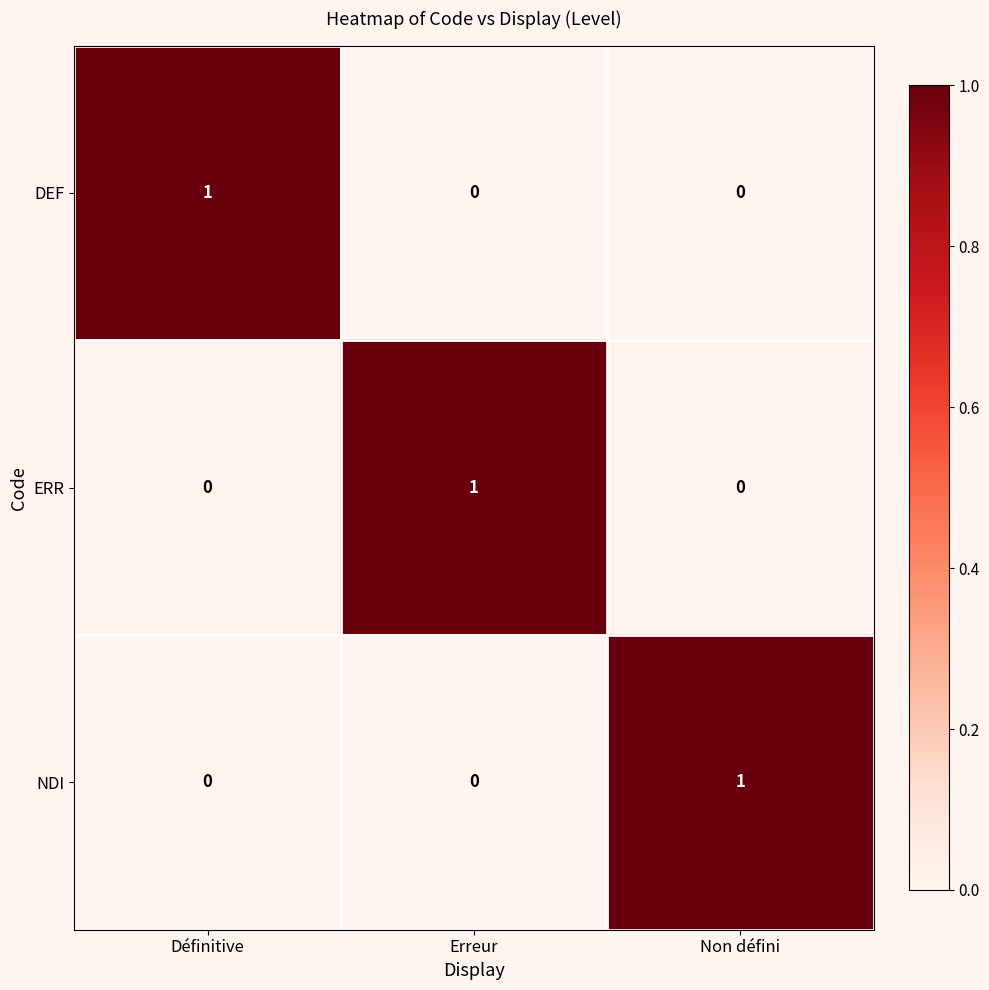

At how many categories does at least one series exceed 0?

3